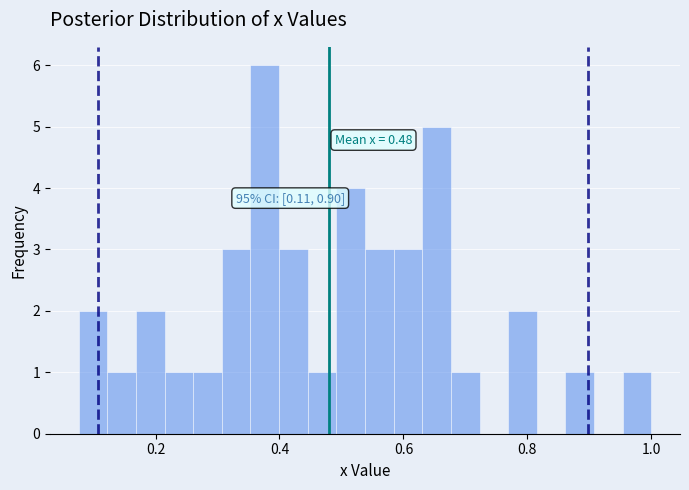

Read against the x-axis, roughly where is the centre of the tallest bar?

0.38